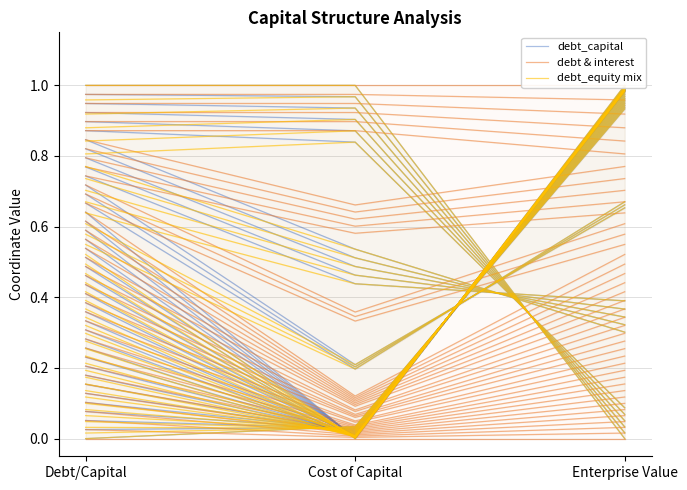

What is the label of the 2nd point from the left?

Cost of Capital